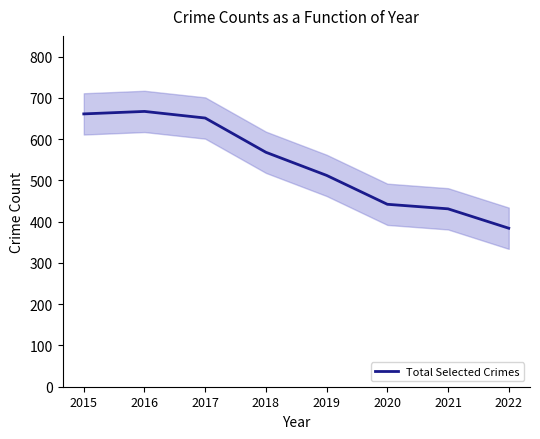

What is the value of the 2nd point from the left?

667